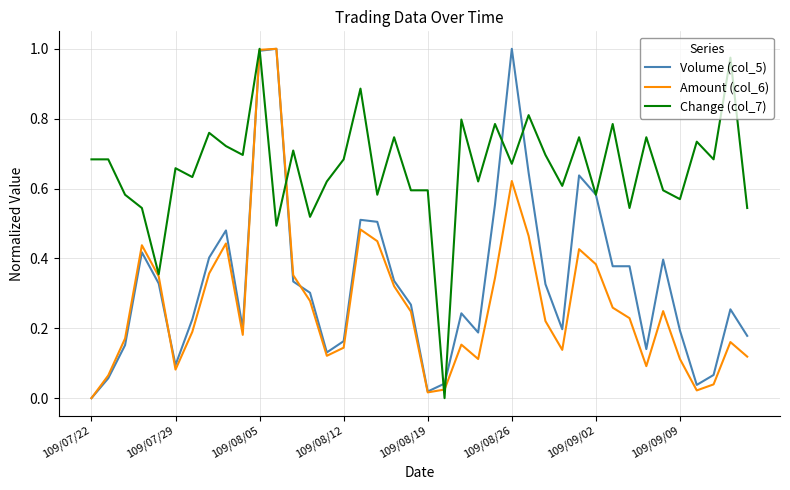

Which series has the largest total across all categories?

Change (col_7)